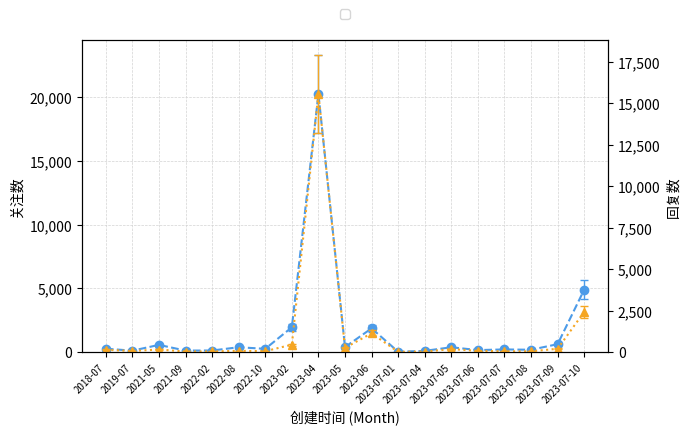

Rank the categories by 回复数 value from lowest to highest.

2023-07-01, 2023-07-04, 2021-09, 2022-02, 2023-07-08, 2023-07-07, 2022-10, 2019-07, 2023-07-06, 2022-08, 2018-07, 2021-05, 2023-07-05, 2023-07-09, 2023-05, 2023-02, 2023-06, 2023-07-10, 2023-04